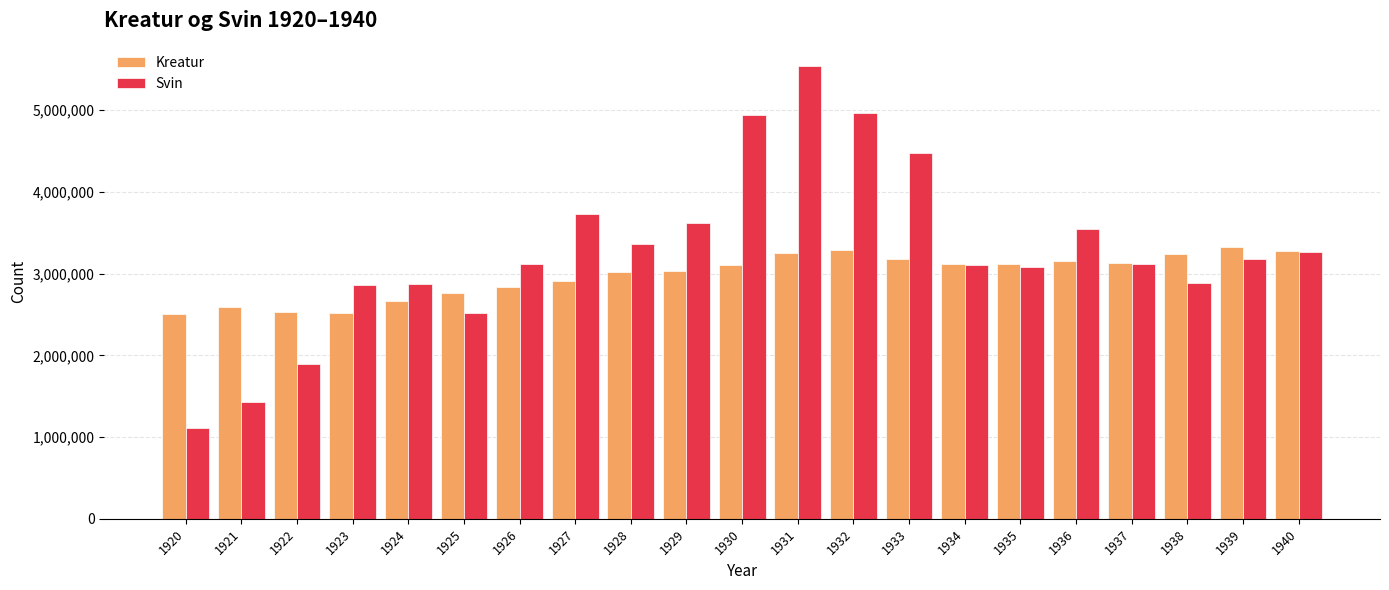

Rank the series by their average value, from lowest to highest.

Kreatur, Svin